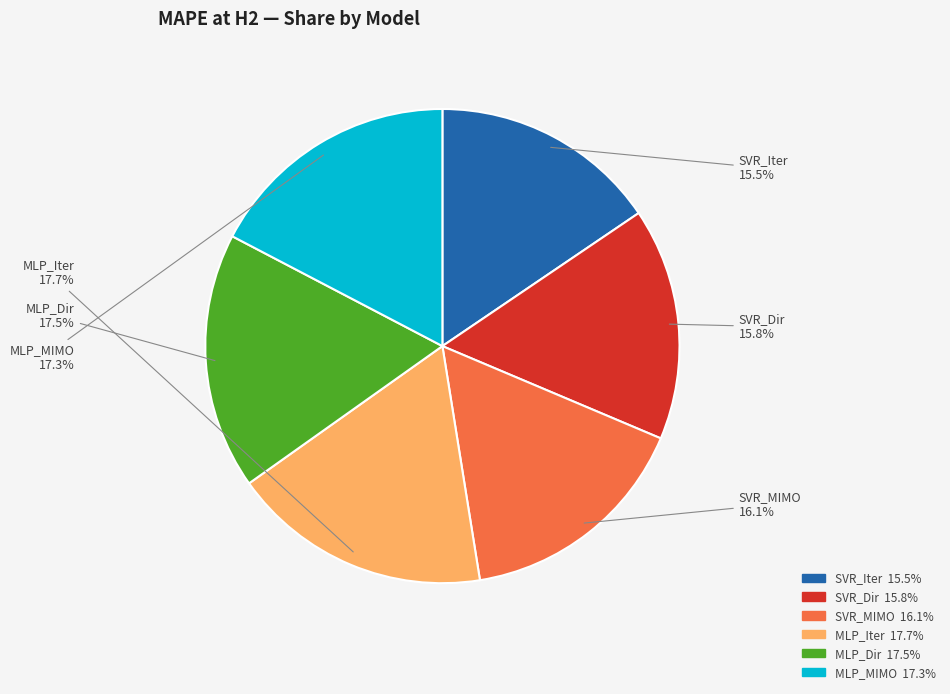

To the nearest percent, what is the average slice percentage?

17%